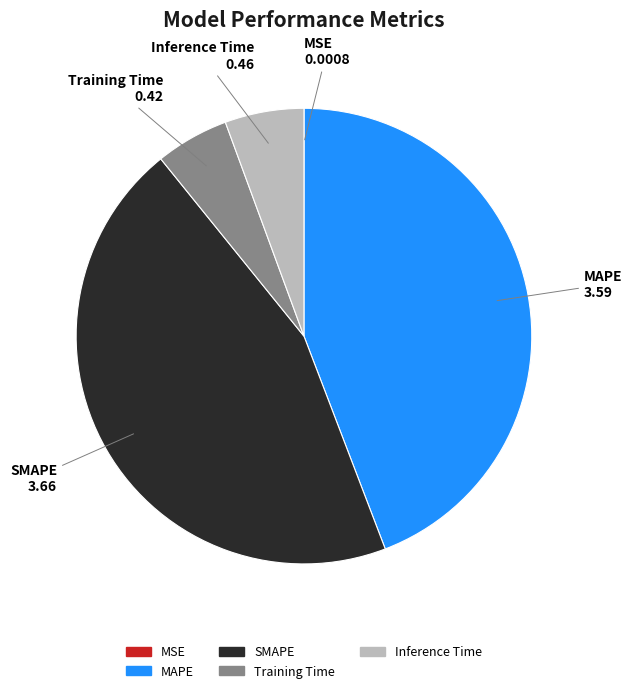

What is the largest slice in the pie chart?

SMAPE